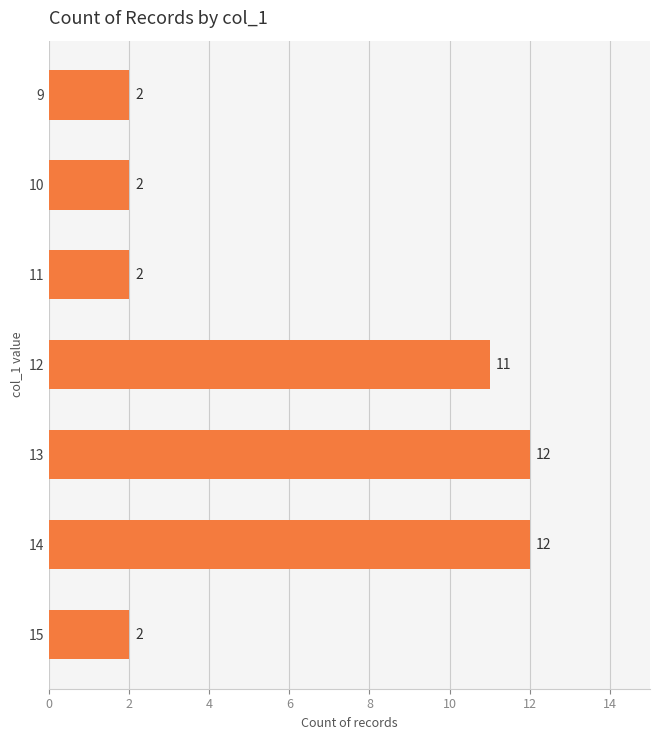

What is the value of the 7th bar from the top?

2